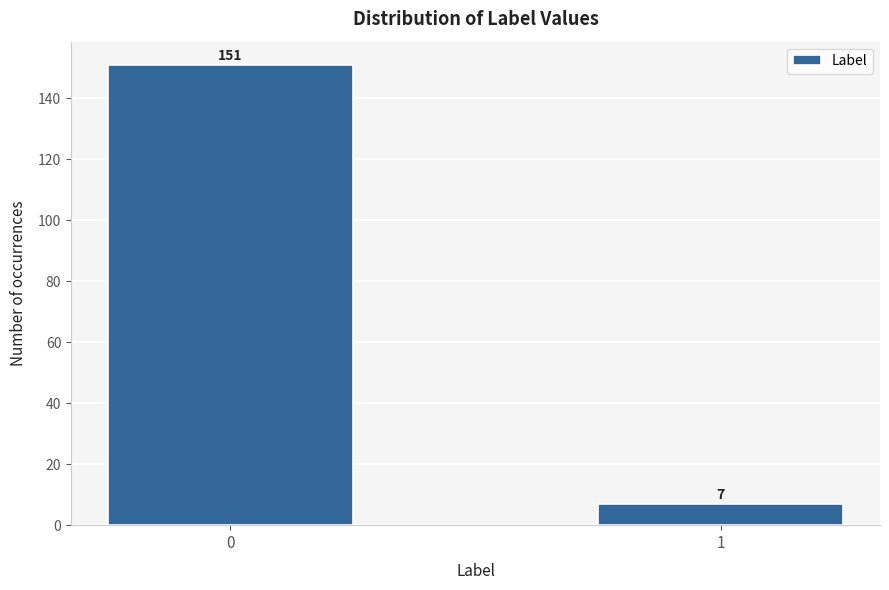

Reading right to left, what are all the values shown in this chart?

1=7	0=151